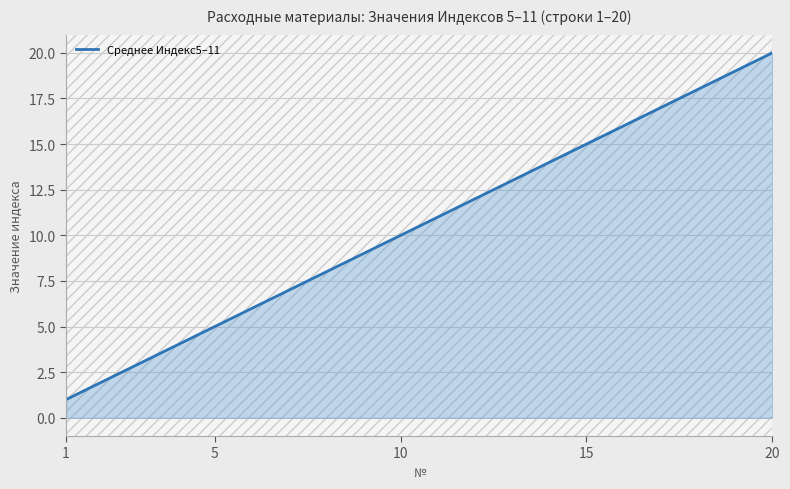

How many lines are shown in the chart?

1